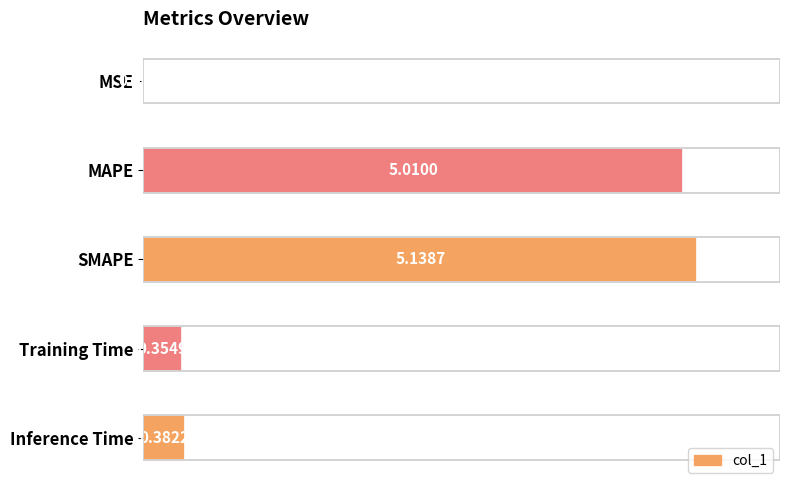

What is the sum of all values?

10.9